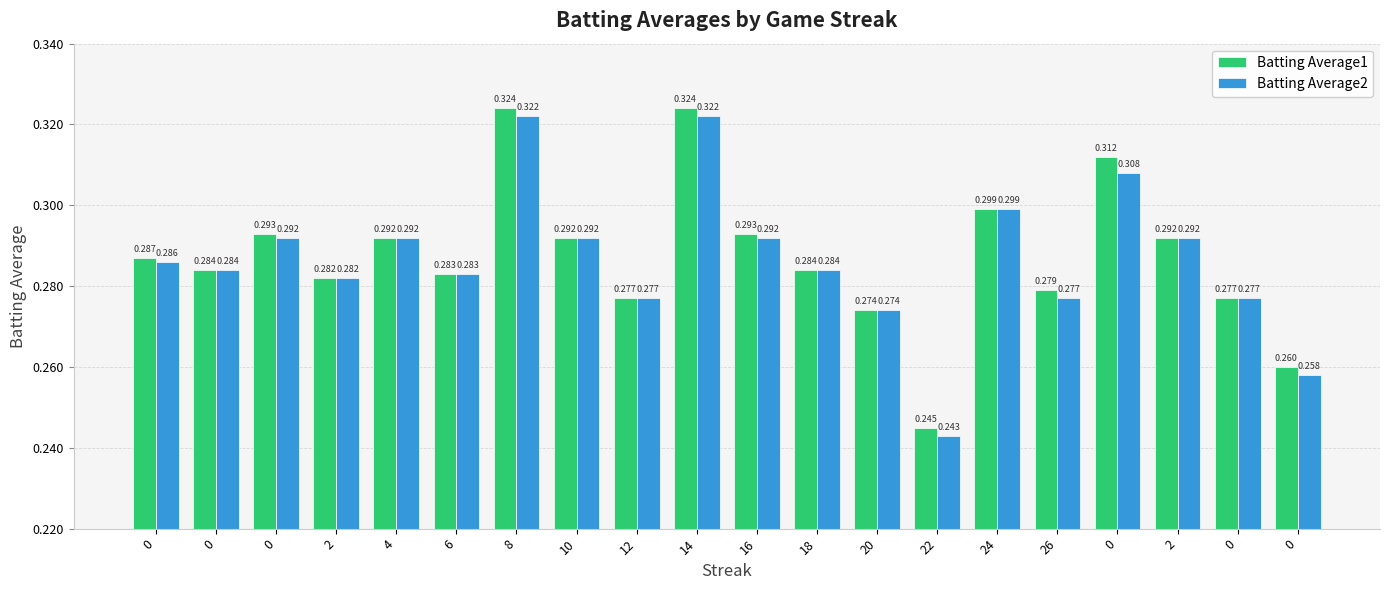

What is the sum of all Batting Average1 values?

5.8